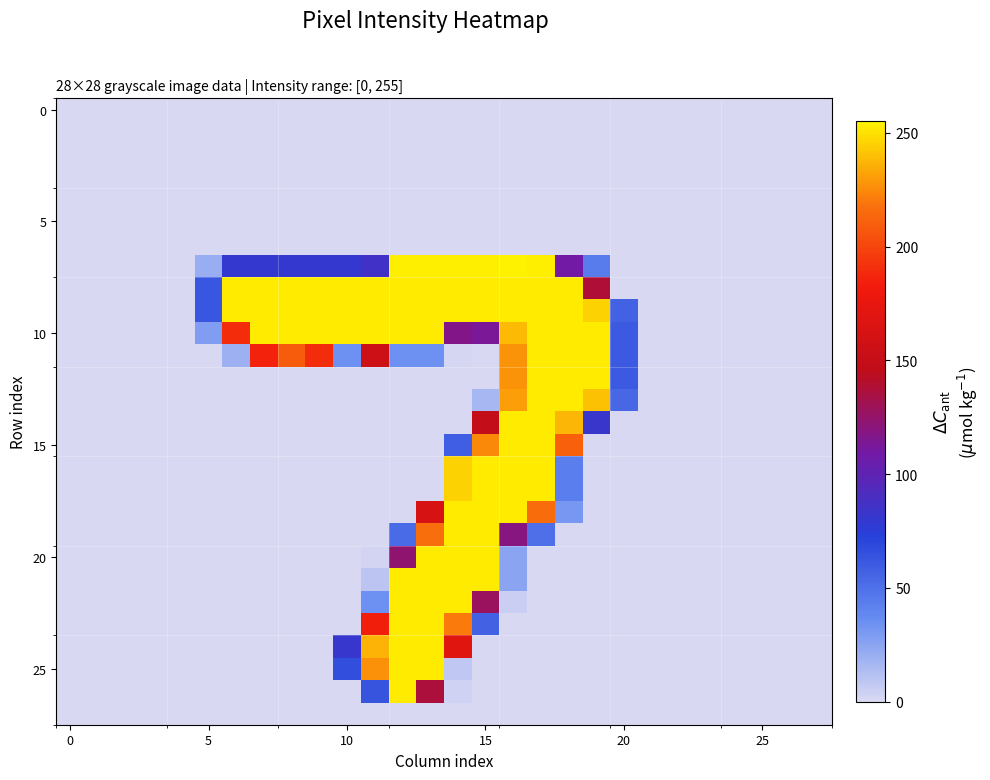

At how many categories does at least one series exceed 67?

14